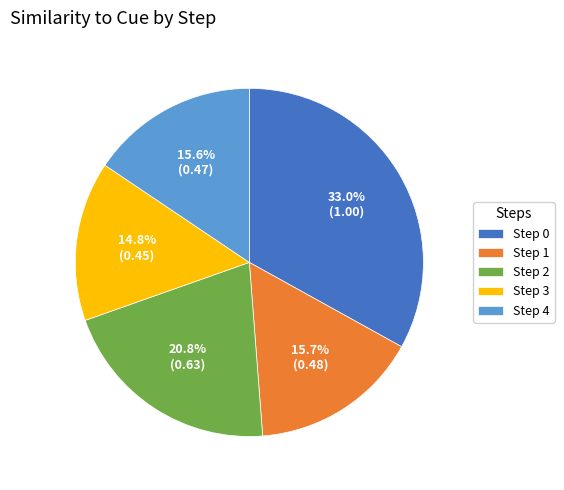

Which category has the biggest portion of the pie?

Step 0